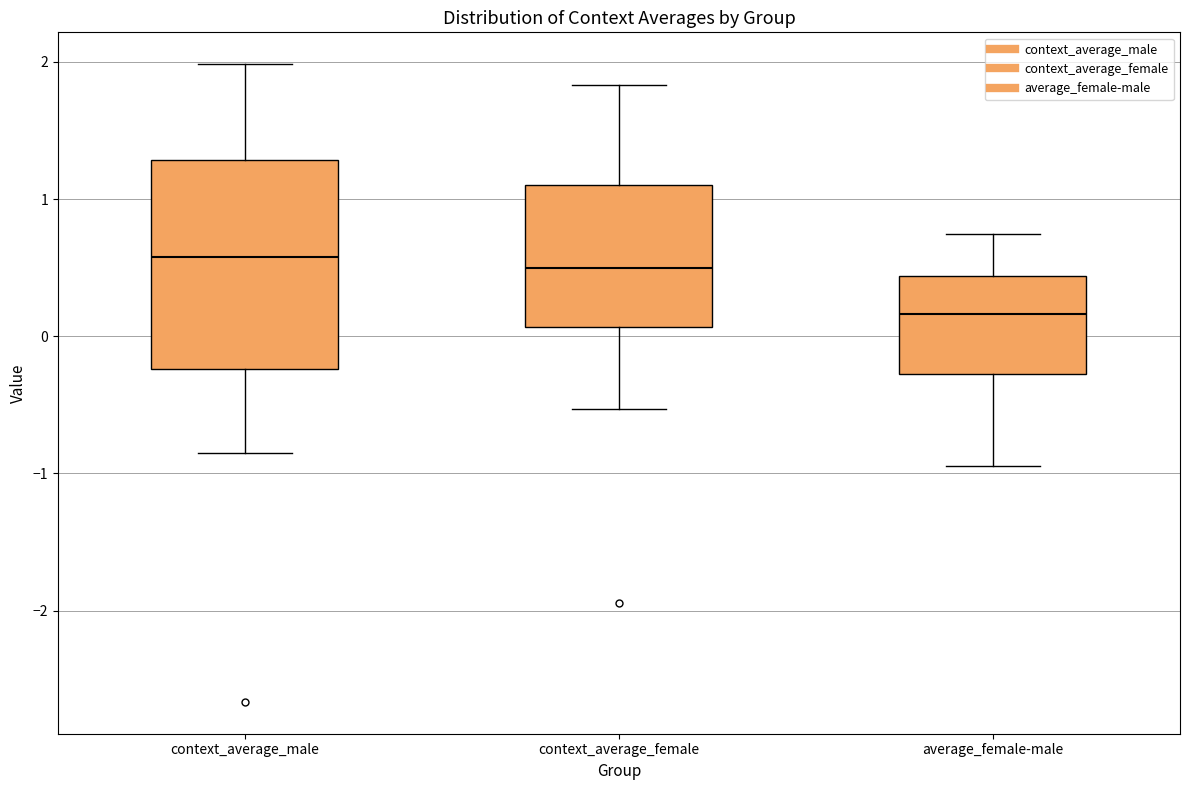

Reading left to right, read every box against the y-axis: the position of its median line, the range the box covers, and the ends of its whiskers. The values are not printed on the chart, so give them approximately, as read against the axis.

context_average_male: median 0.6, box -0.2 to 1.3, whiskers -0.9 to 2.0
context_average_female: median 0.5, box 0.1 to 1.1, whiskers -0.5 to 1.8
average_female-male: median 0.2, box -0.3 to 0.4, whiskers -0.9 to 0.7